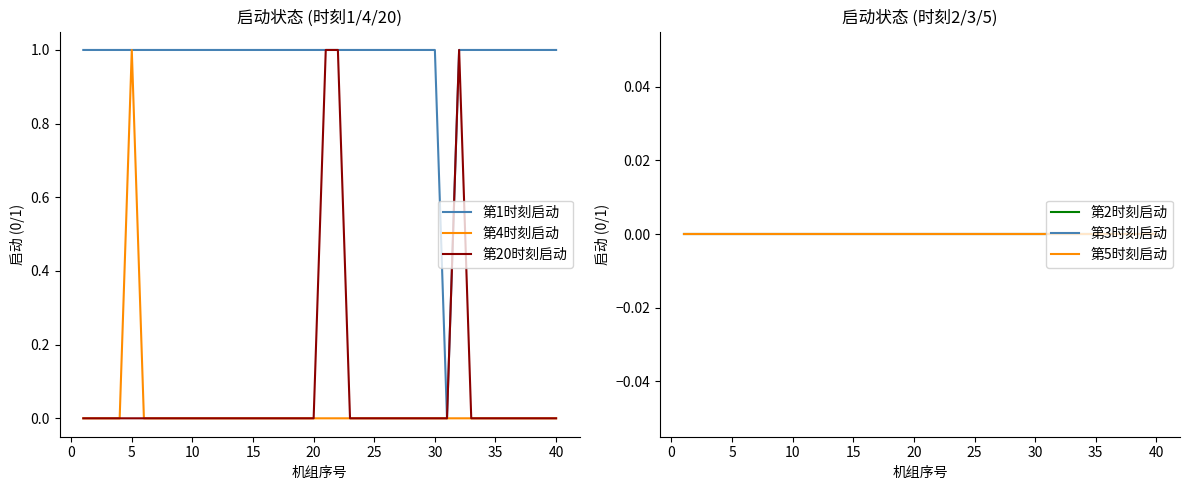

Is the value of 第5时刻启动 at 37 greater than the value of 第1时刻启动 at 15?

No